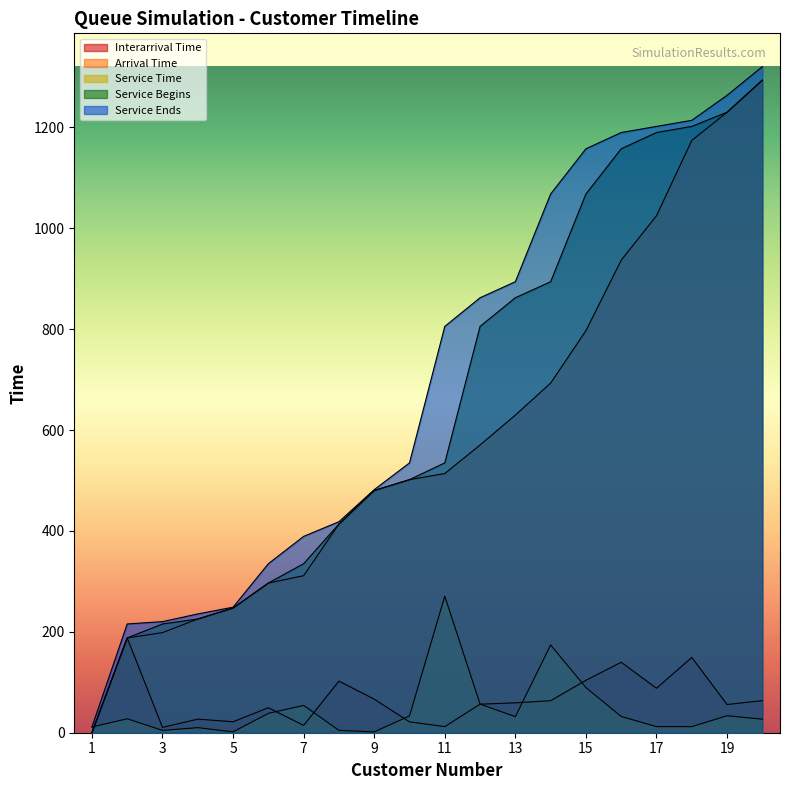

Read the Service Begins value at 4.

225.5